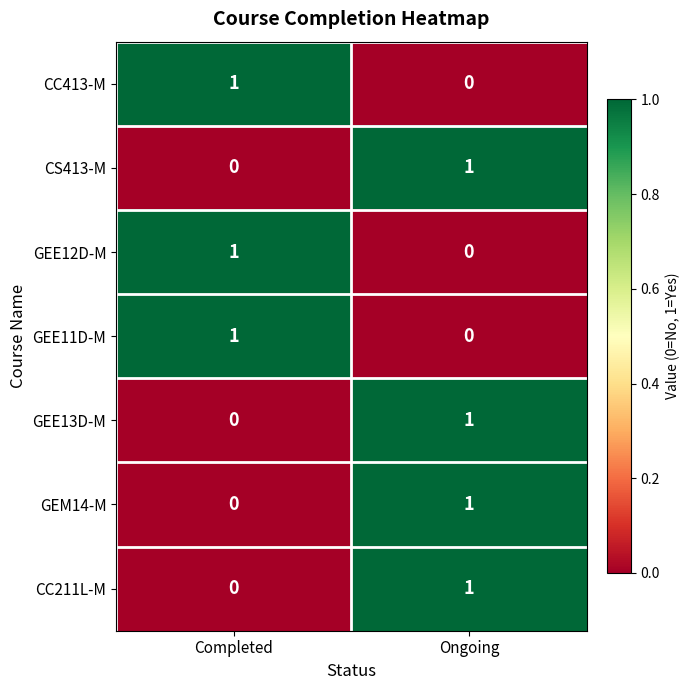

Is it true that GEE12D-M equals -1 at Ongoing?

False